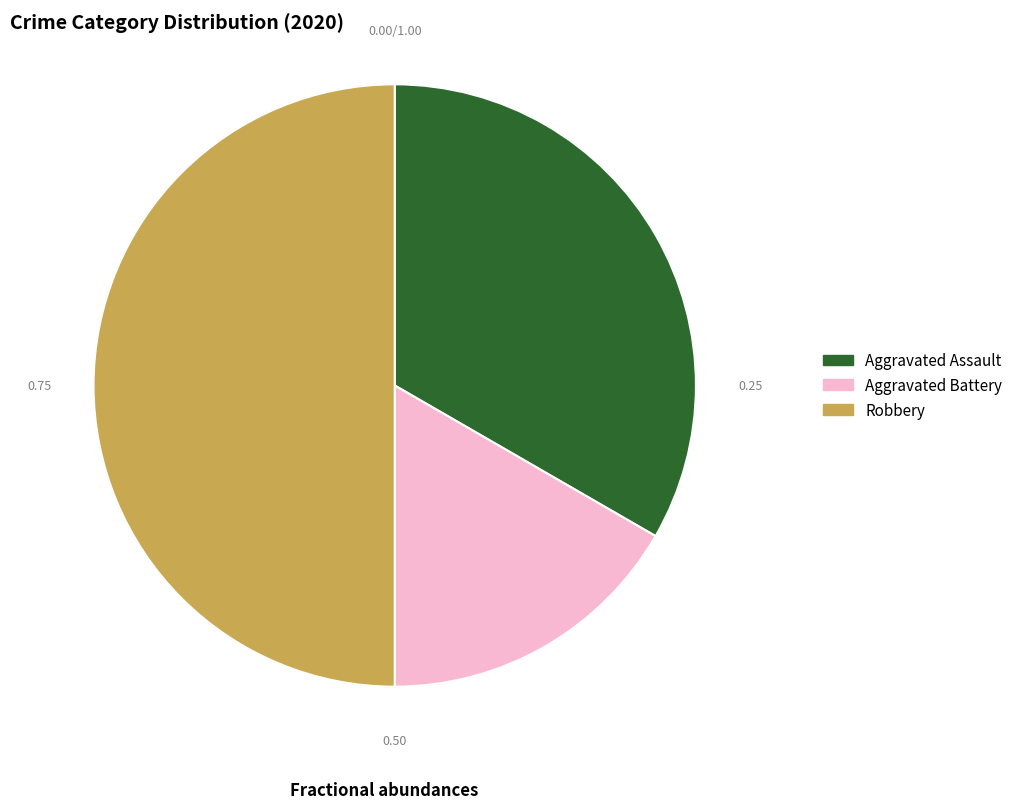

The Robbery slice represents 37% of the pie. True or false?

False